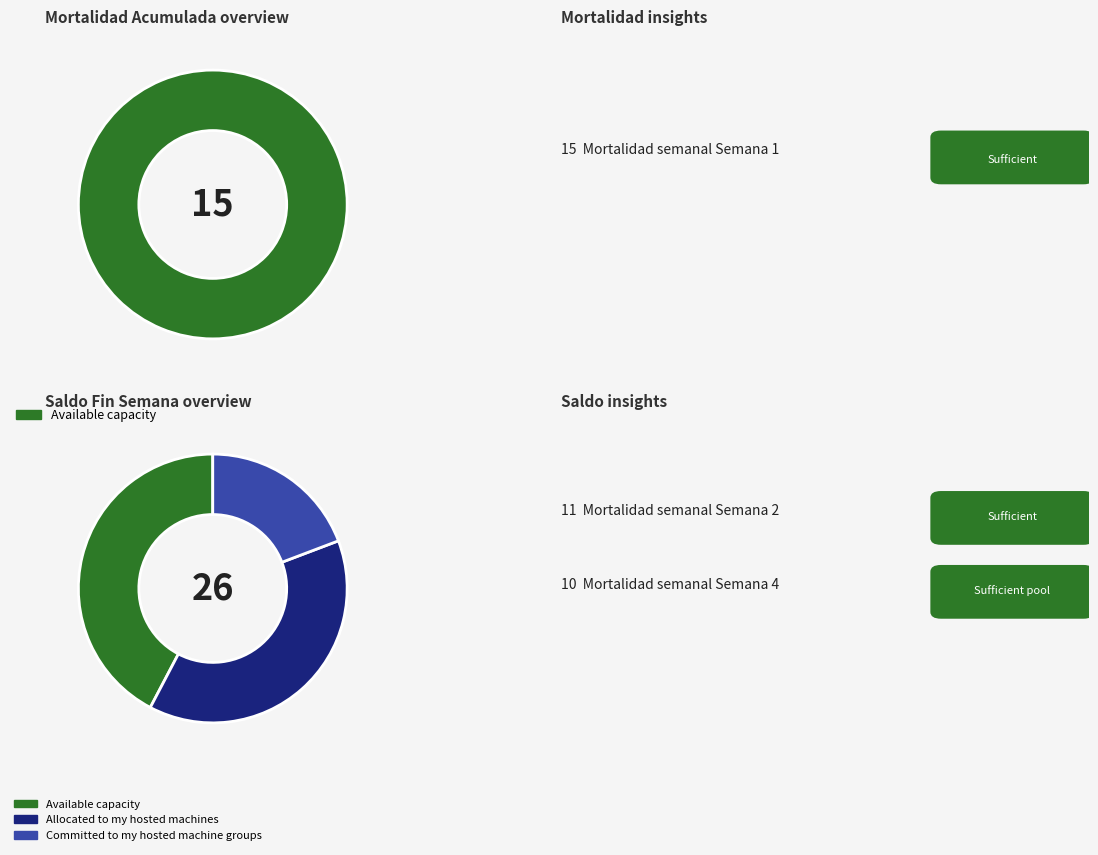

True or false: SEMANA 4 accounts for 50% of the total.

False